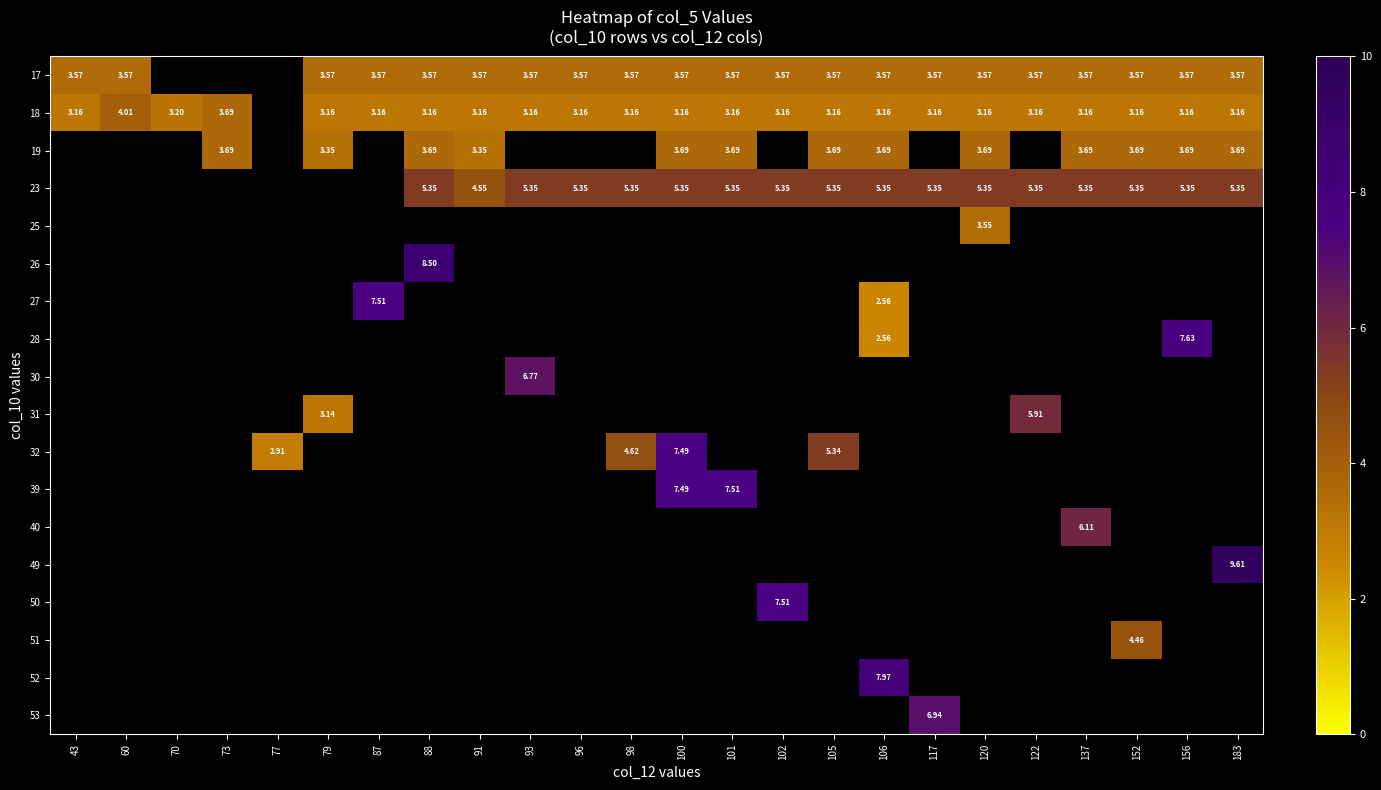

List the series in order of their peak value, highest first.

18, 19, 23, 25, 26, 27, 28, 30, 31, 32, 39, 40, 49, 50, 51, 52, 53, 17